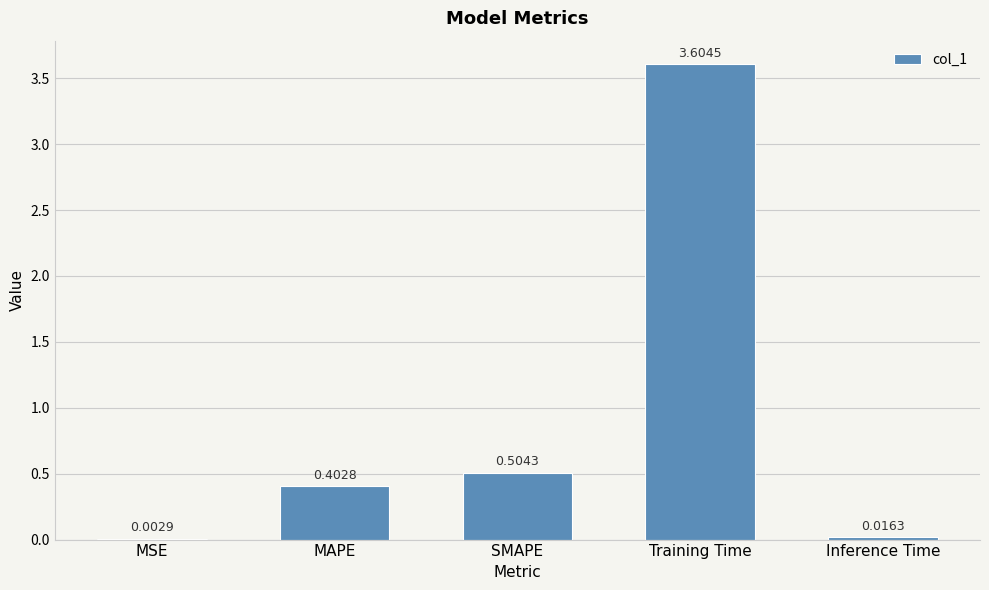

True or false: the data shows 3.6 at Training Time.

True